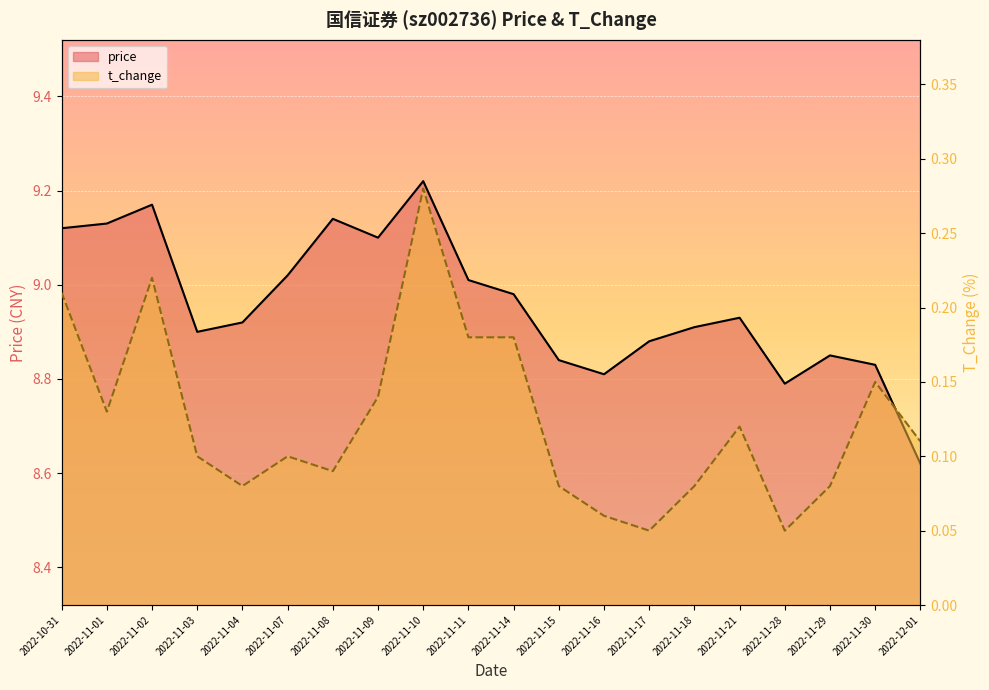

List the labels in order of price value, largest first.

2022-11-10, 2022-11-02, 2022-11-08, 2022-11-01, 2022-10-31, 2022-11-09, 2022-11-07, 2022-11-11, 2022-11-14, 2022-11-21, 2022-11-04, 2022-11-18, 2022-11-03, 2022-11-17, 2022-11-29, 2022-11-15, 2022-11-30, 2022-11-16, 2022-11-28, 2022-12-01